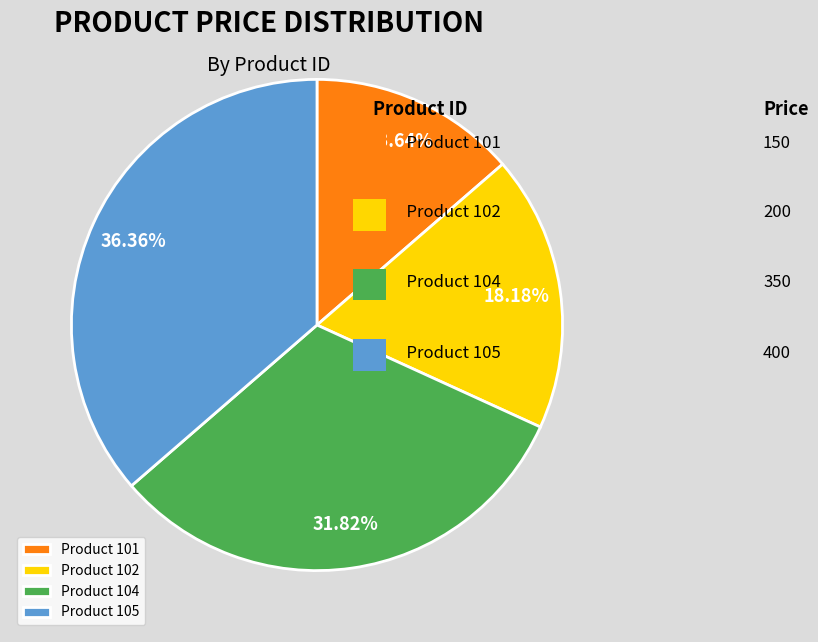

Is the sum of Product 101 and Product 102 greater than half?

No